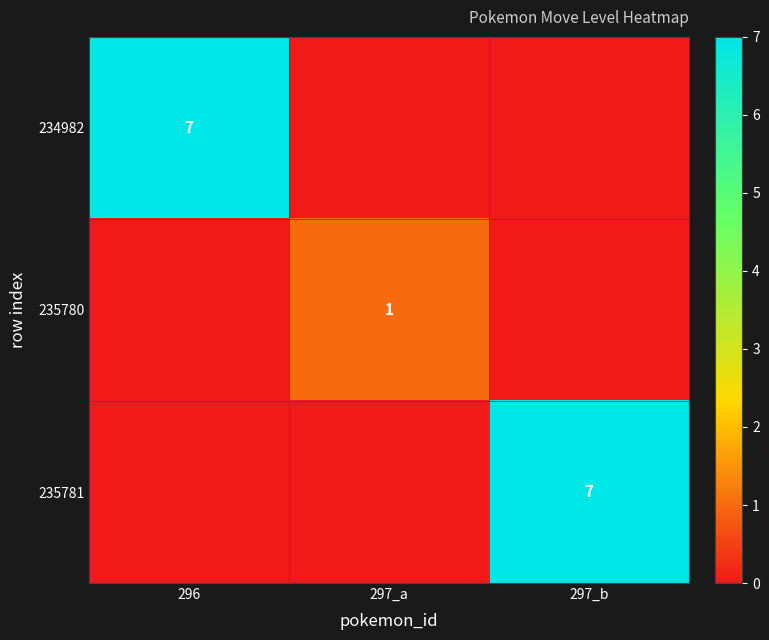

The 235781 series shows 7 at 297_b. True or false?

True